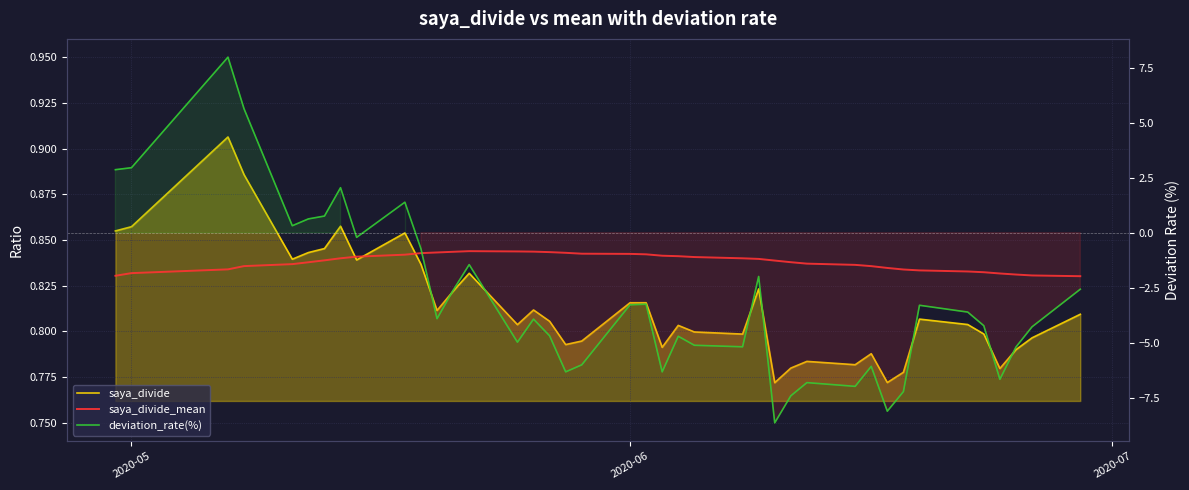

What is the value of the saya_divide_mean point at the 20th from the left?

0.8